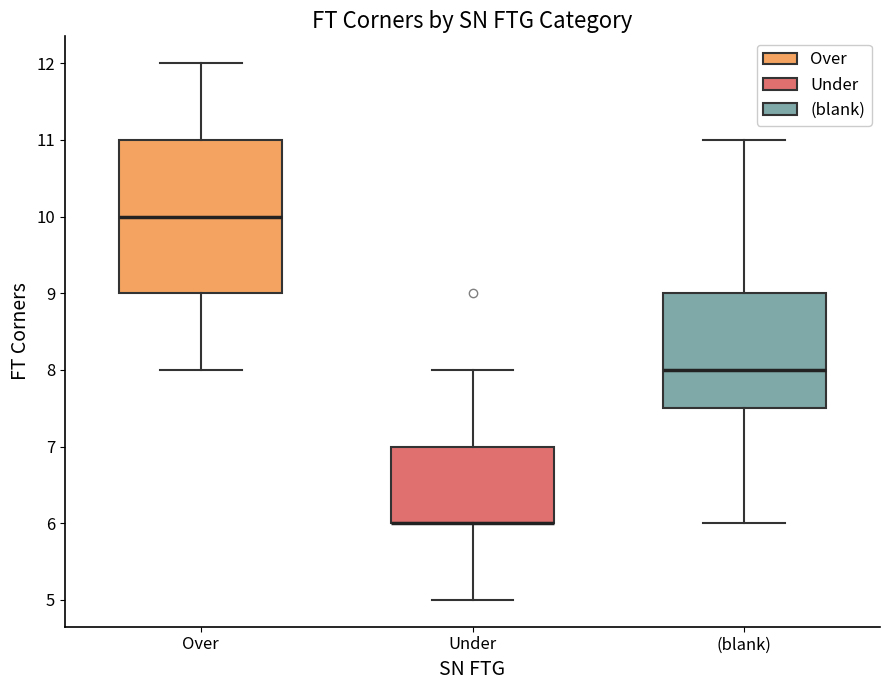

Reading left to right, read every box against the y-axis: the position of its median line, the range the box covers, and the ends of its whiskers. The values are not printed on the chart, so give them approximately, as read against the axis.

Over: median 10.0, box 9.0 to 11.0, whiskers 8.0 to 12.0
Under: median 6.0 (drawn on the box's lower edge), box 6.0 to 7.0, whiskers 5.0 to 8.0
(blank): median 8.0, box 7.5 to 9.0, whiskers 6.0 to 11.0